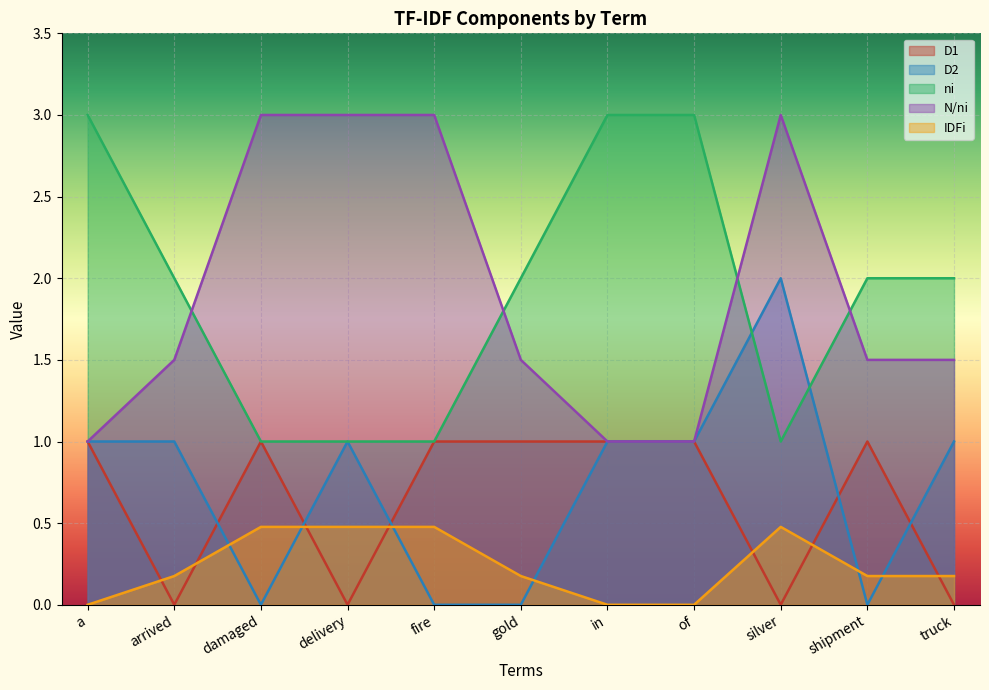

Is the value of IDFi at of greater than the value of N/ni at gold?

No